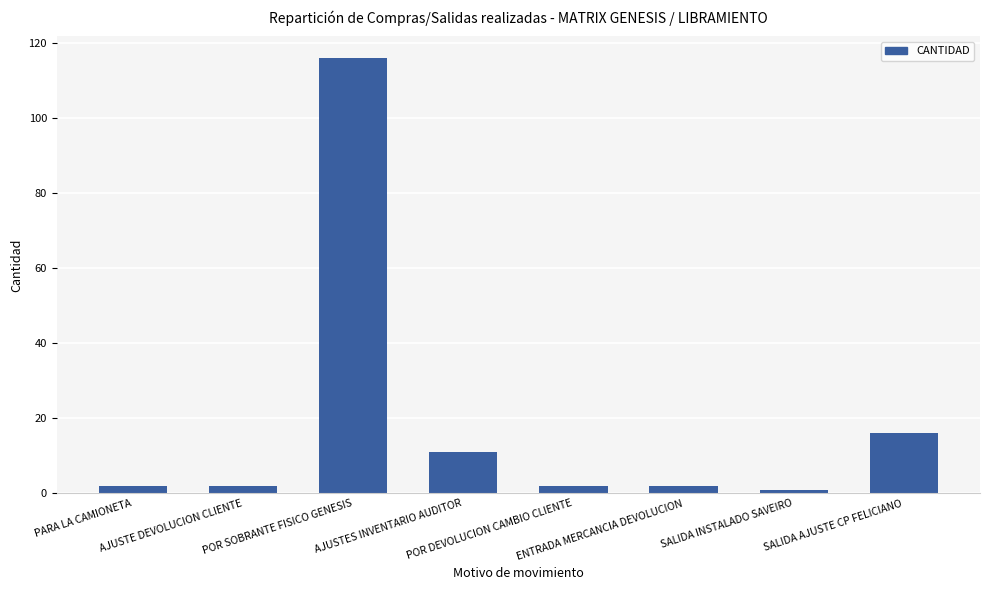

Reading left to right, extract all data points from this chart.

2	2	116	11	2	2	1	16